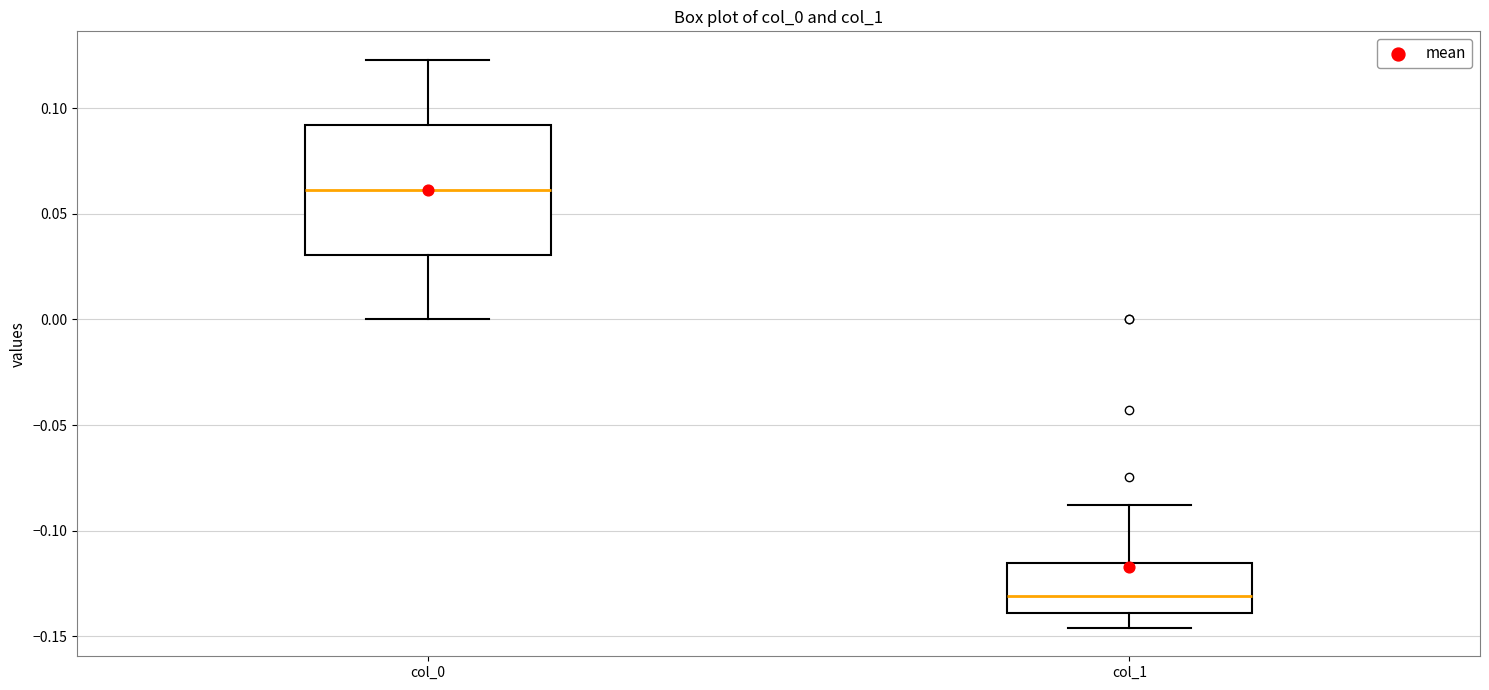

Which box's median line is the highest?

col_0